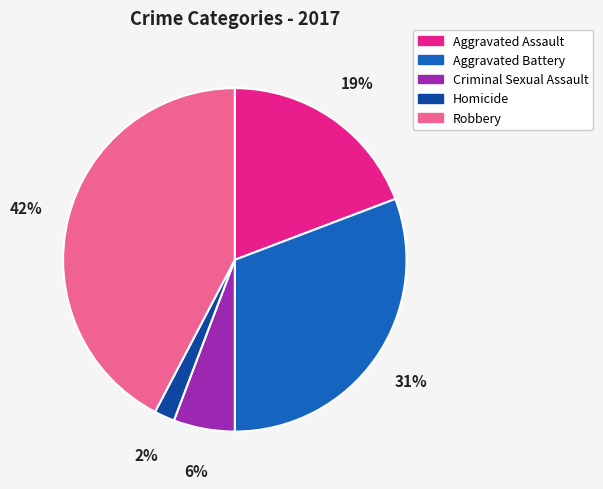

How many segments does this pie chart have?

5